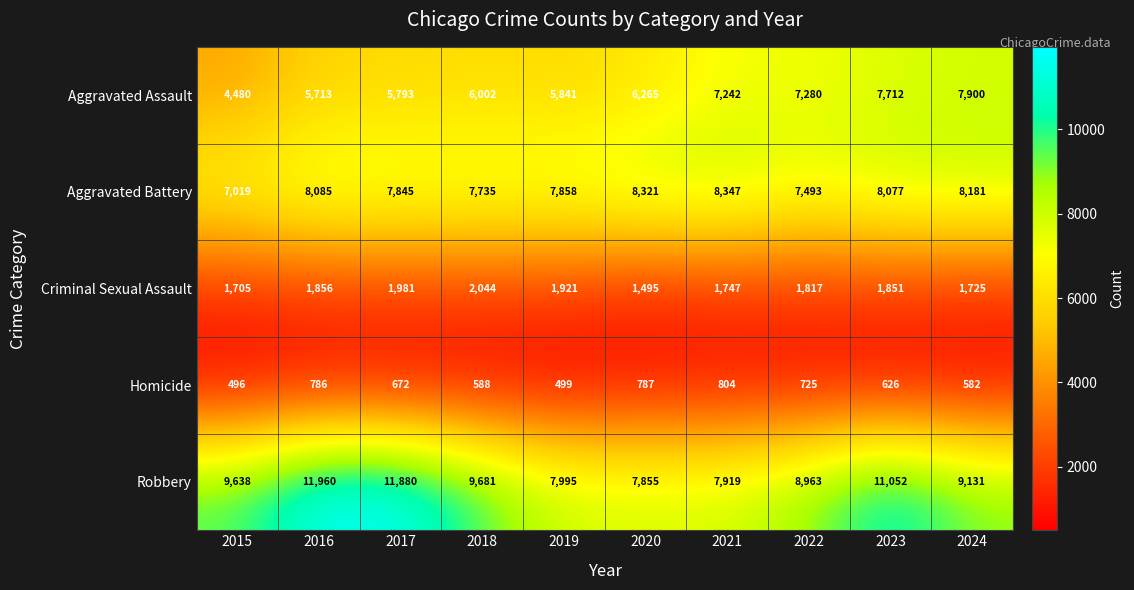

Rank the series at 2023 from lowest to highest value.

Homicide, Criminal Sexual Assault, Aggravated Assault, Aggravated Battery, Robbery